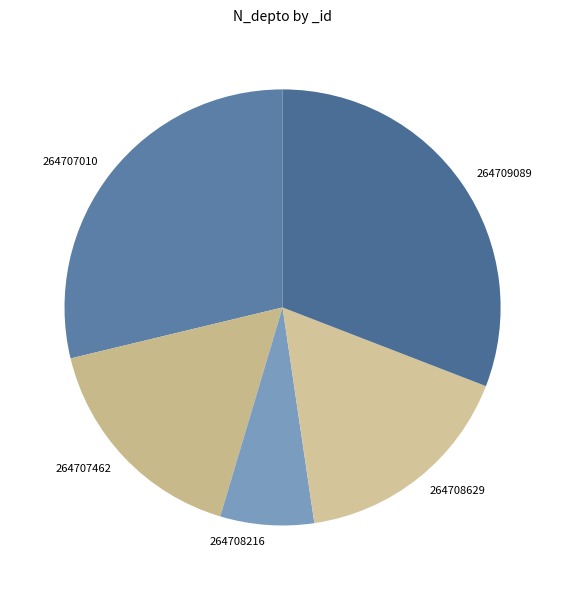

Which has a higher value, 264708629 or 264709089?

264709089